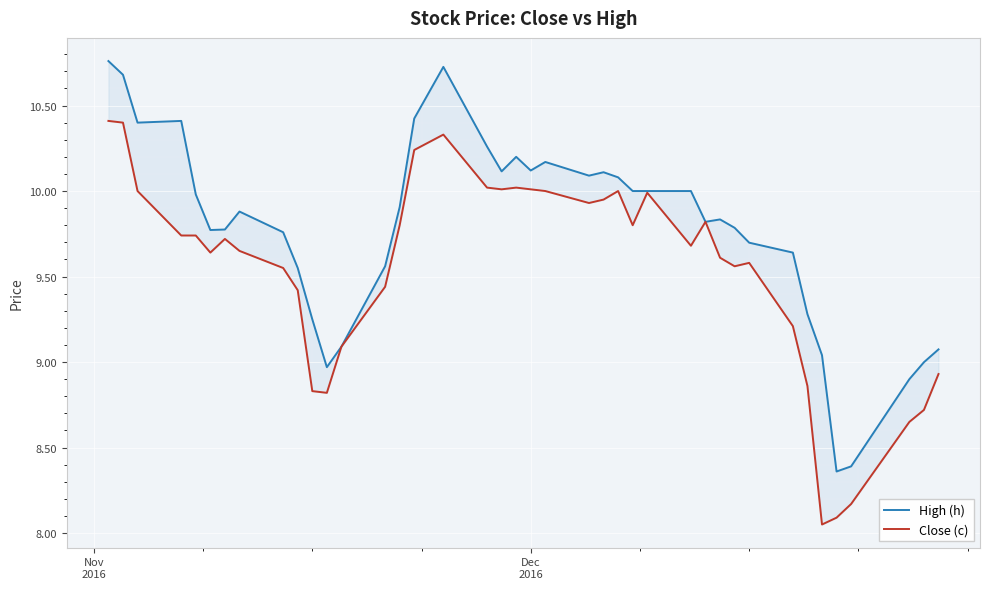

True or false: High (h) and Close (c) cross at least once.

False